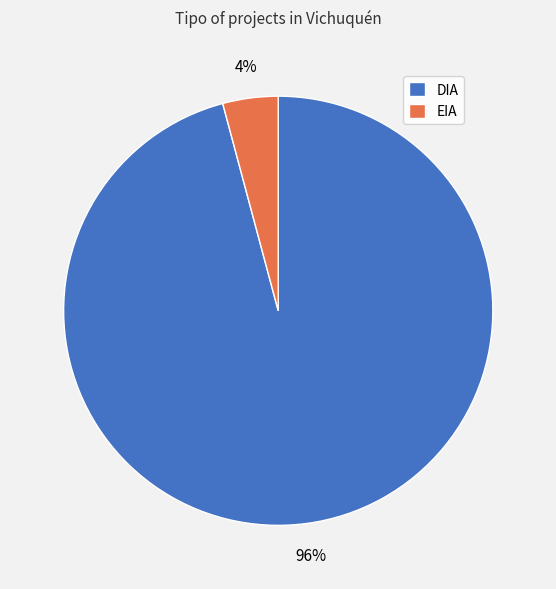

What is the smallest slice in the pie chart?

EIA